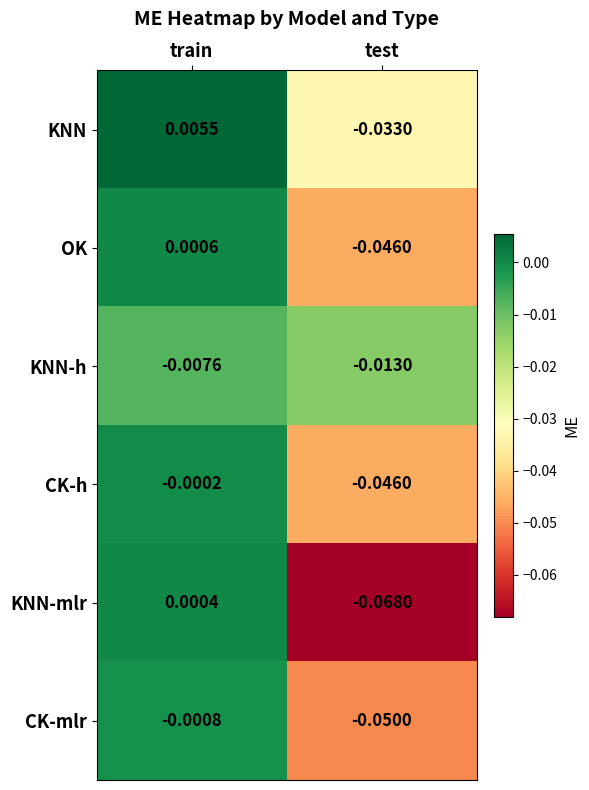

At which category does the chart reach its peak across all series?

train